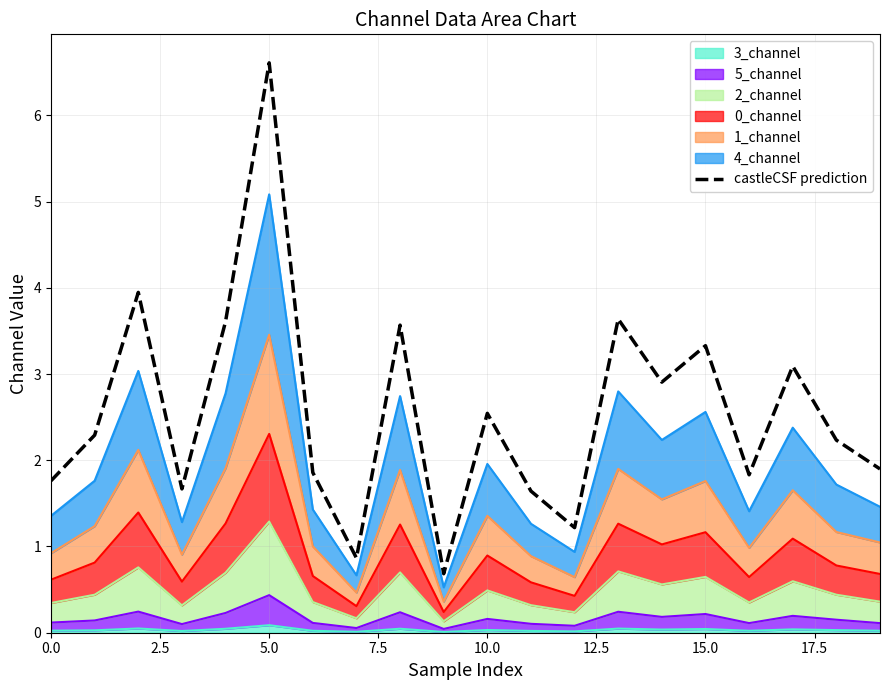

Which category has the lowest value across all series?

9